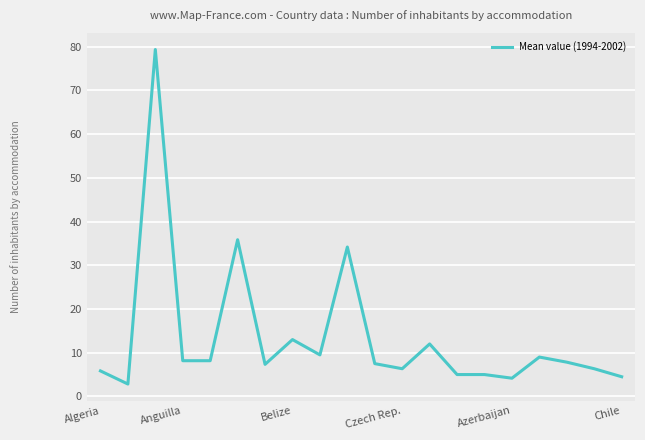

What is the difference between the maximum and minimum values?

76.5